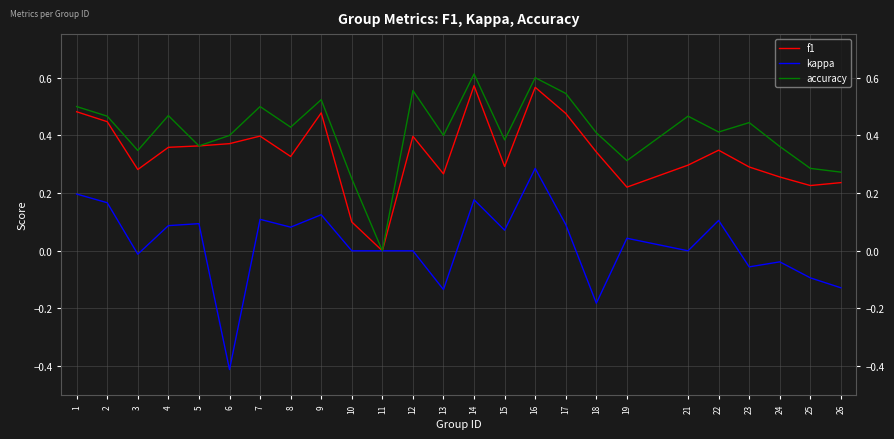

Rank the series by their average value, from lowest to highest.

kappa, f1, accuracy